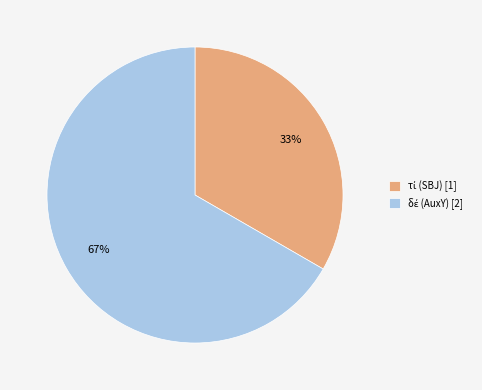

How many segments does this pie chart have?

2